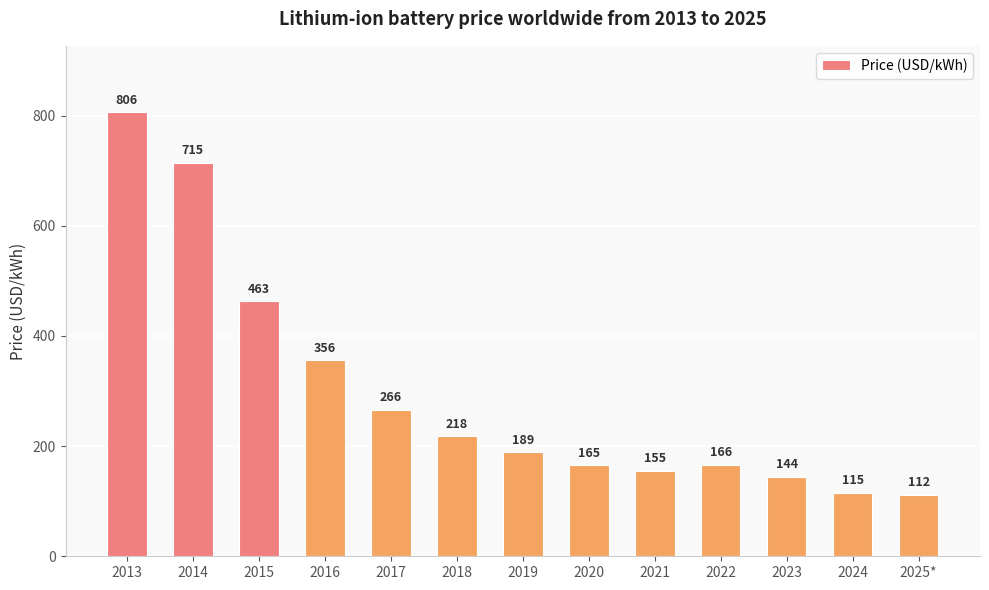

Are the bars horizontal?

No